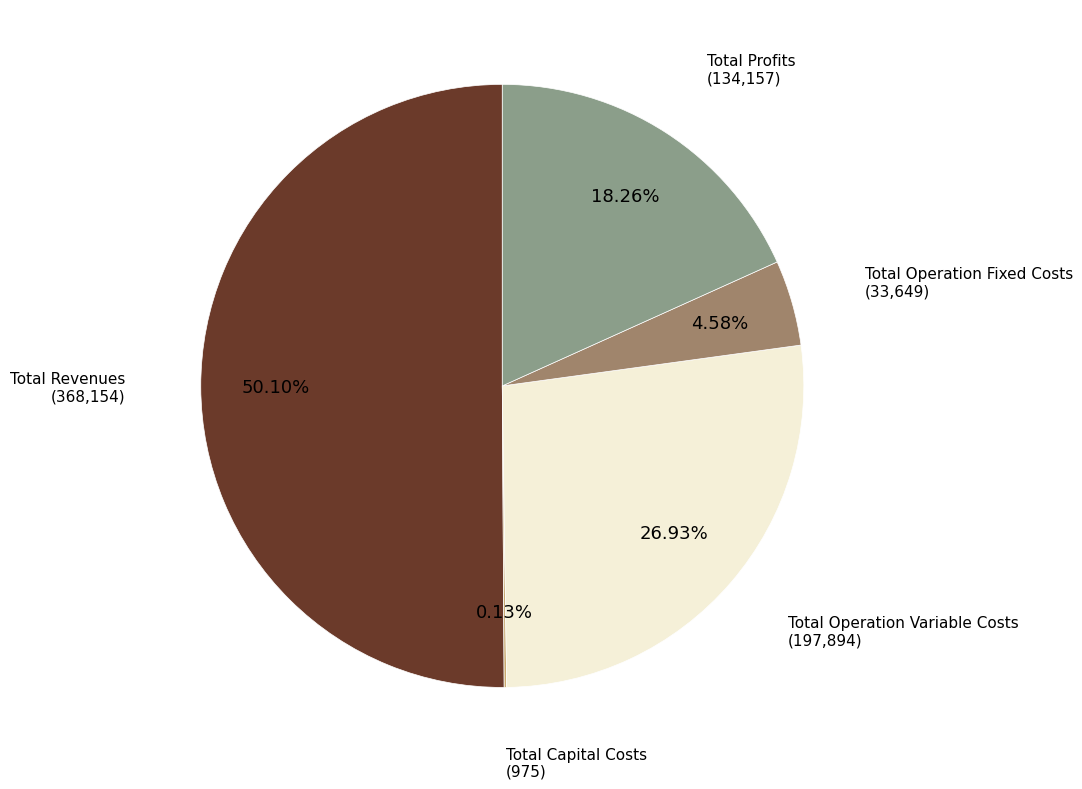

How many segments does this pie chart have?

5